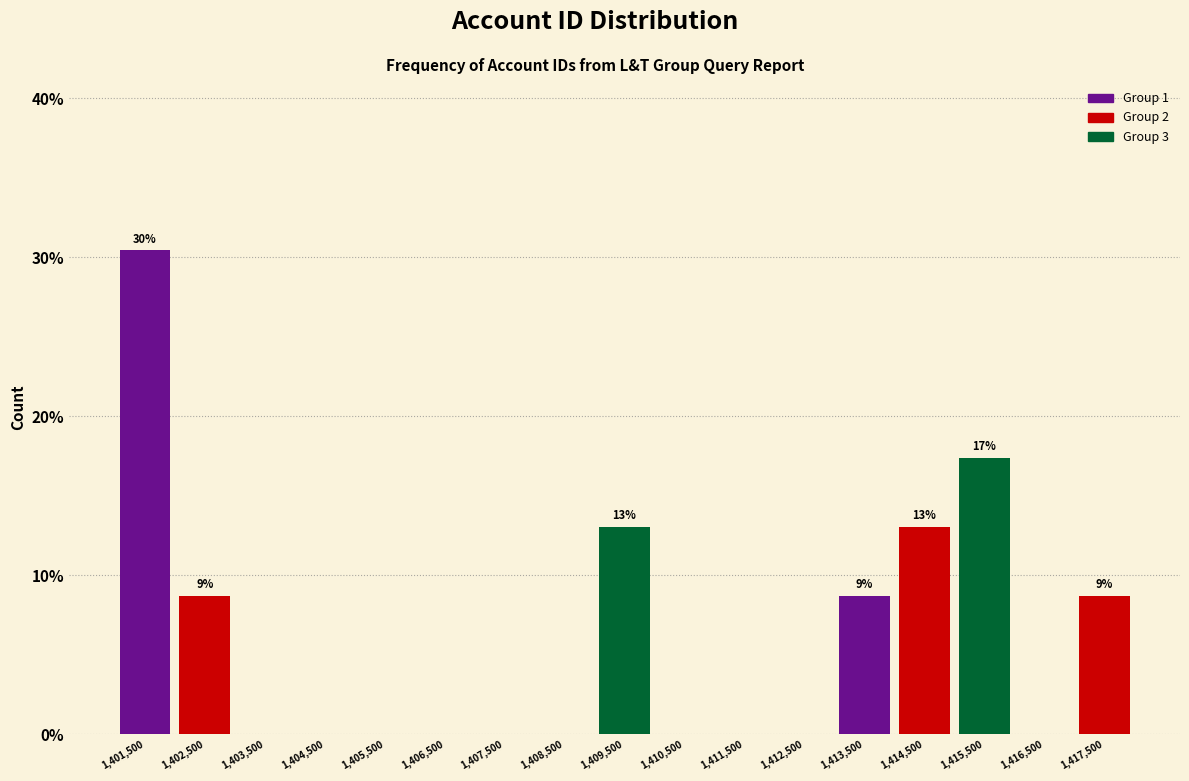

Over which range of the x-axis is the bar tallest?

1401000 to 1402000